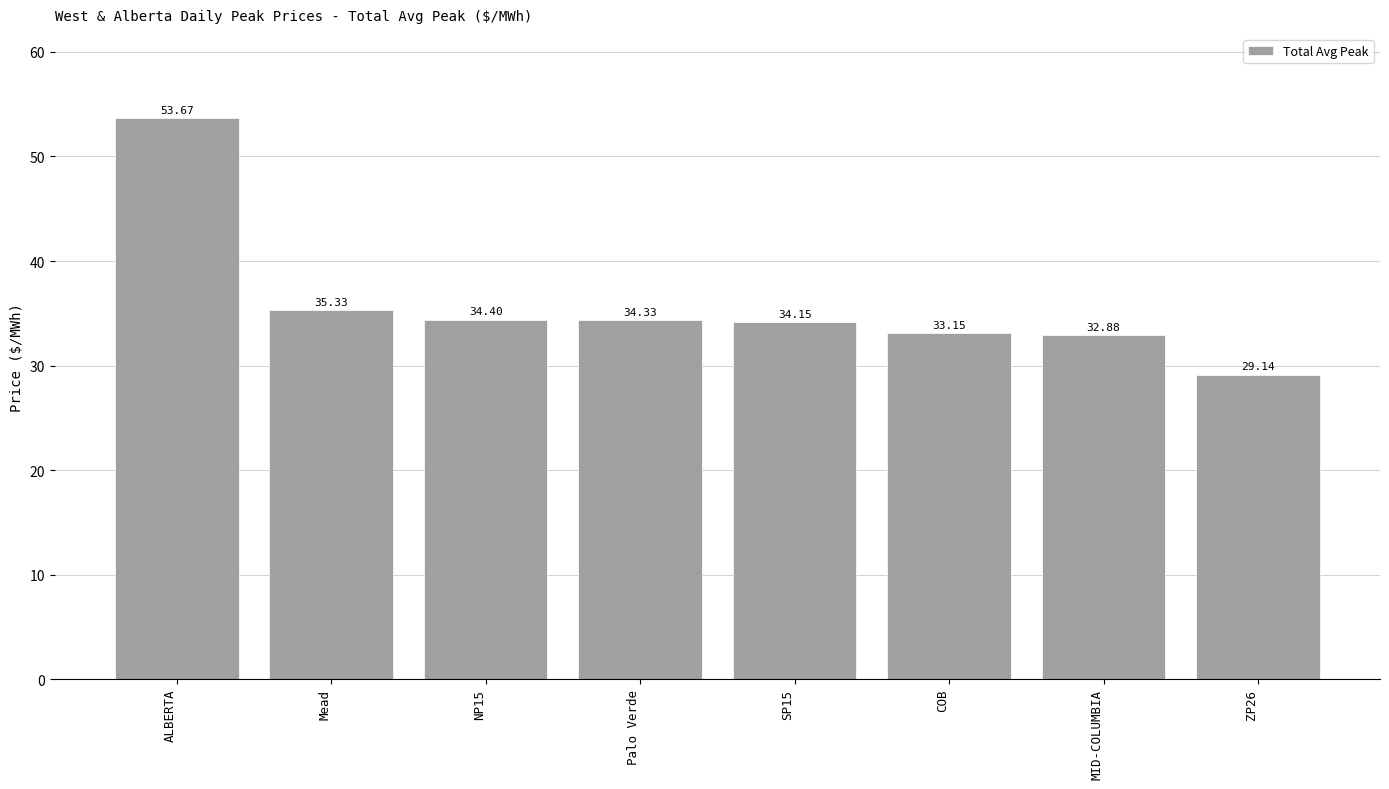

What is the label of the 2nd bar from the right?

MID-COLUMBIA